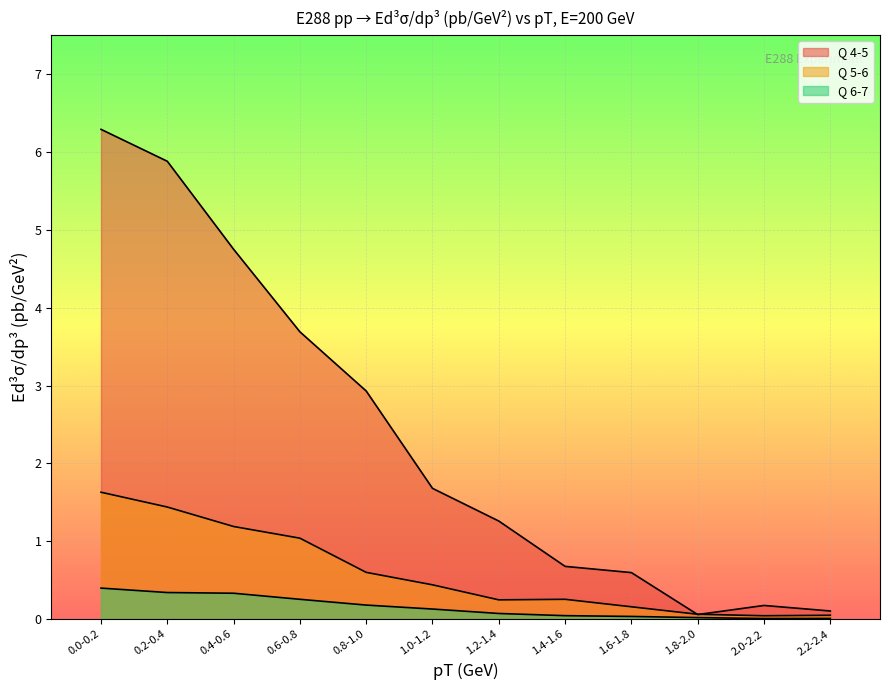

Rank the series by their maximum value, from highest to lowest.

Q 4-5, Q 5-6, Q 6-7